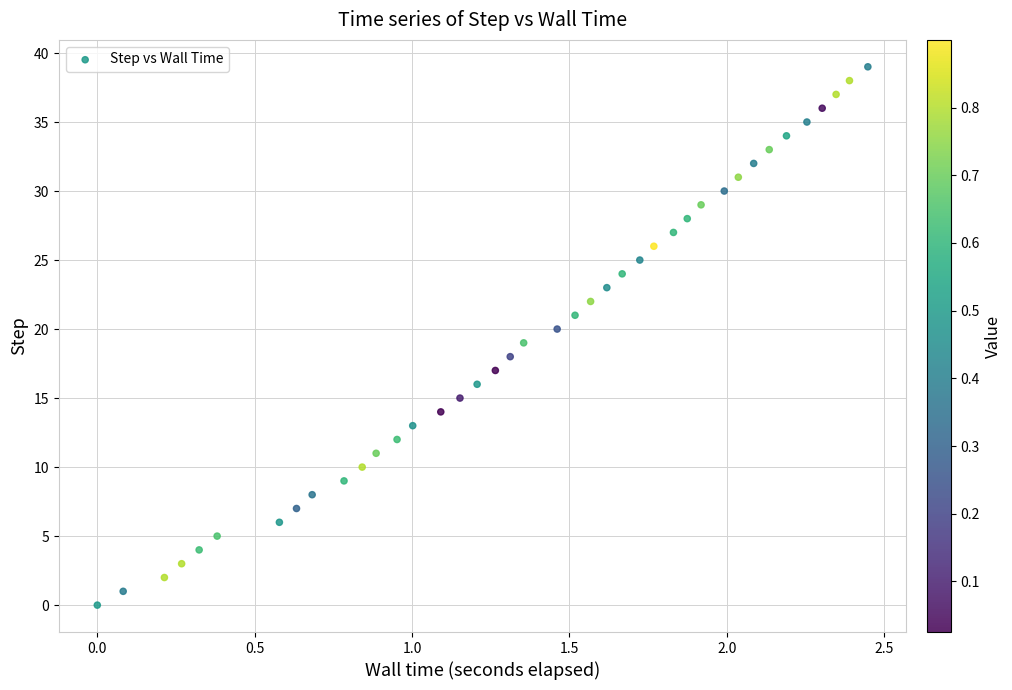

What is the range of Y values (max minus min)?

39